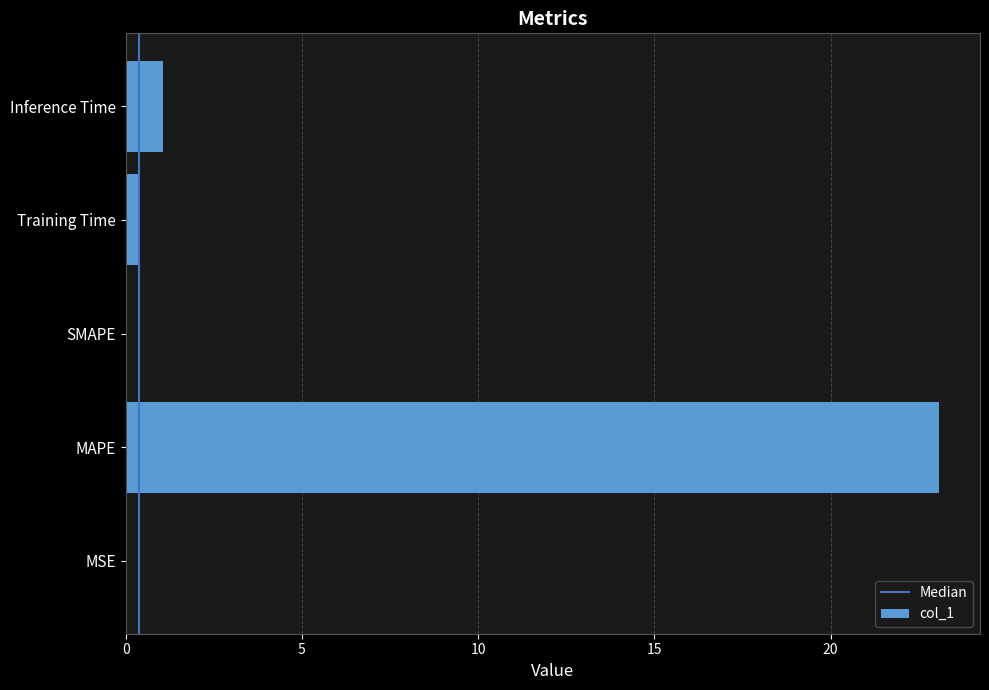

True or false: the data shows 0.0 at MSE.

True